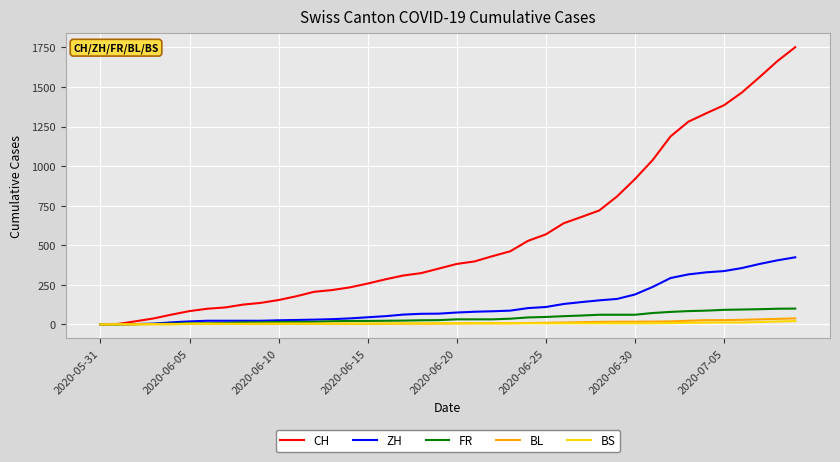

Which series has the largest range (max minus min)?

CH